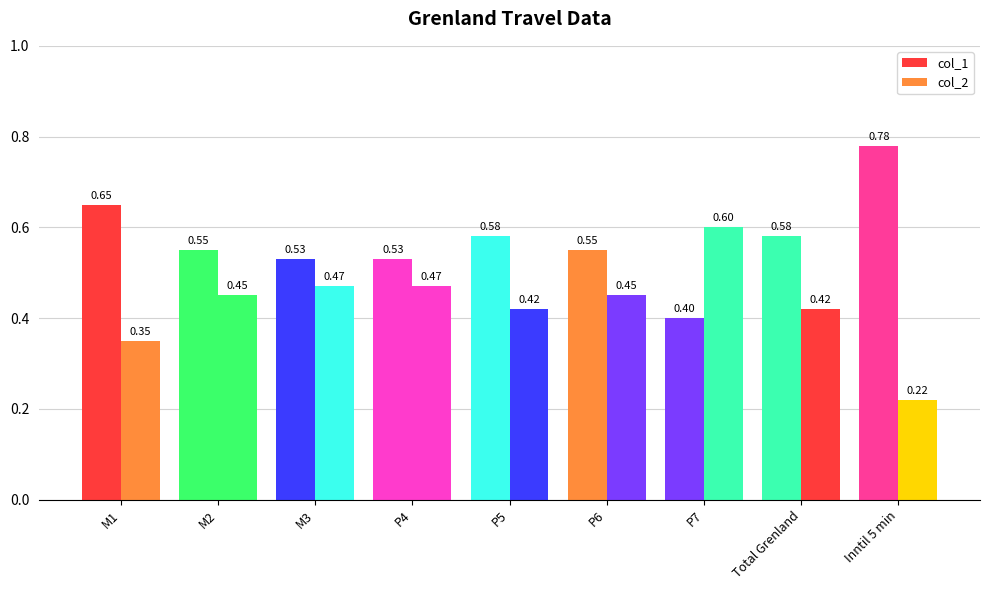

The col_2 series shows 0.7 at M2. True or false?

False